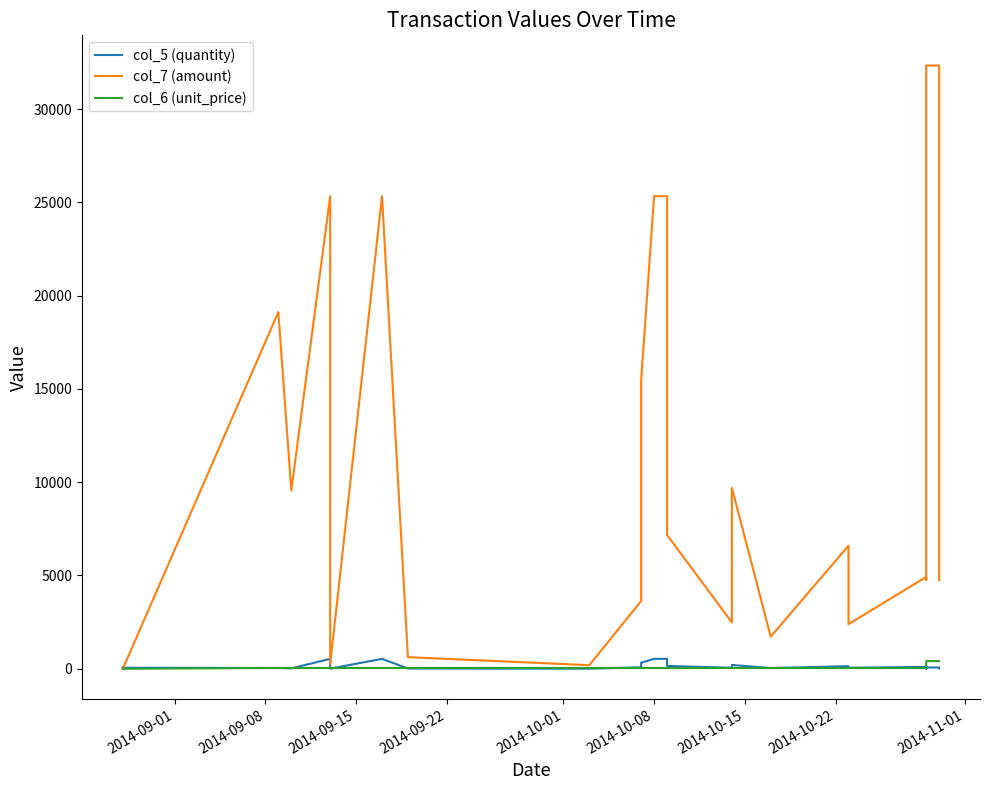

At how many categories does at least one series exceed 19784?

8